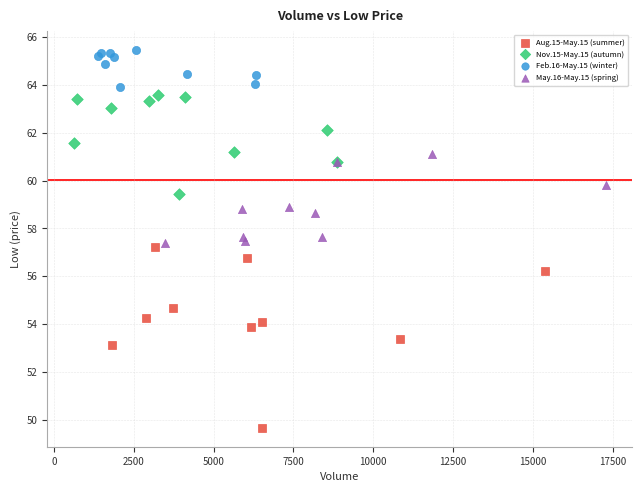

Which series has the widest spread of Y values?

Aug.15-May.15 (summer)